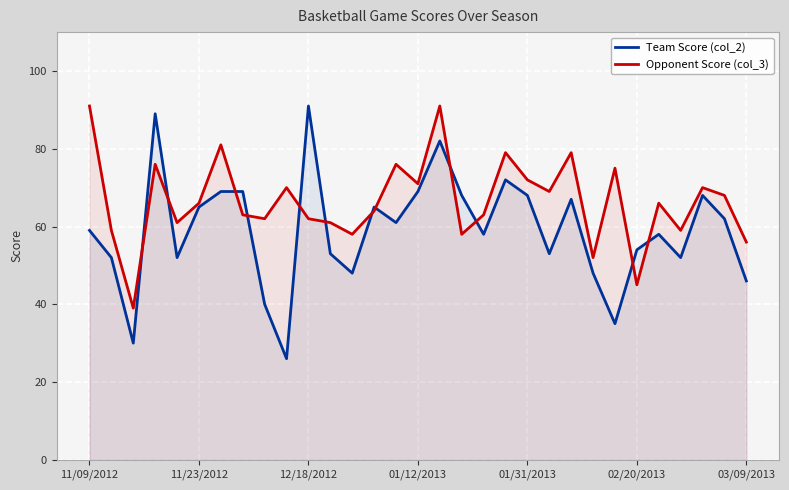

What is the maximum value for Opponent Score (col_3)?

91